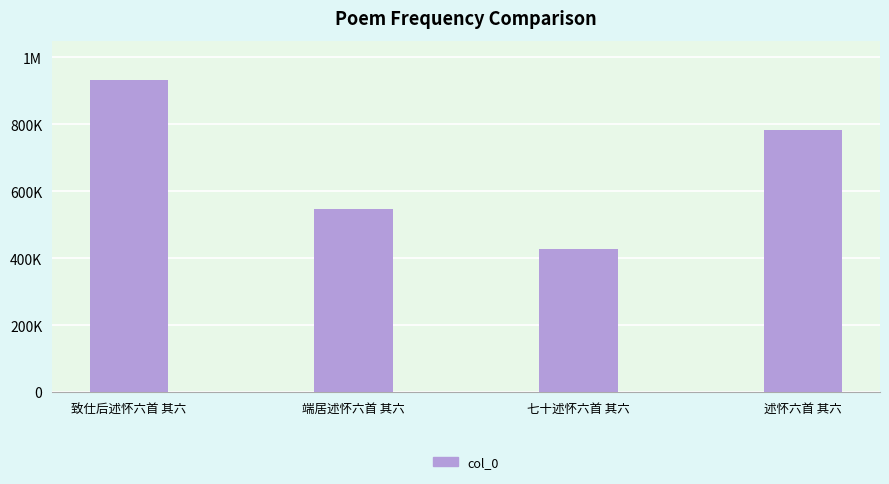

What is the smallest value displayed?

426281